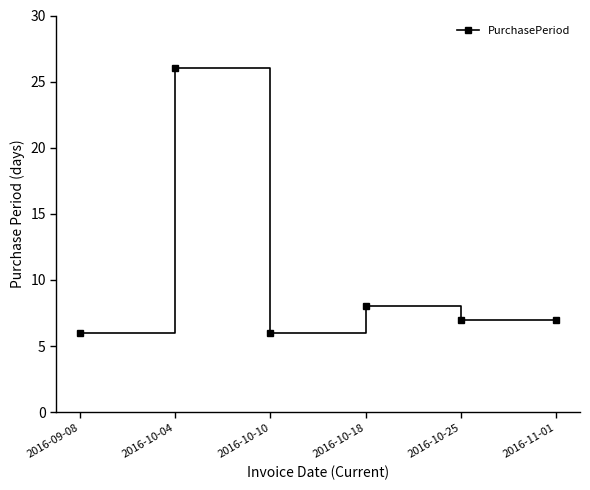

True or false: the data has more than 1 interior local peaks.

True